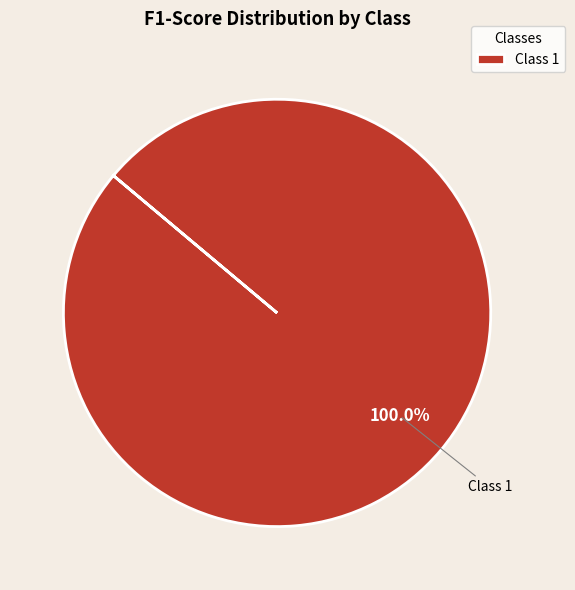

Count the number of slices in the pie.

1